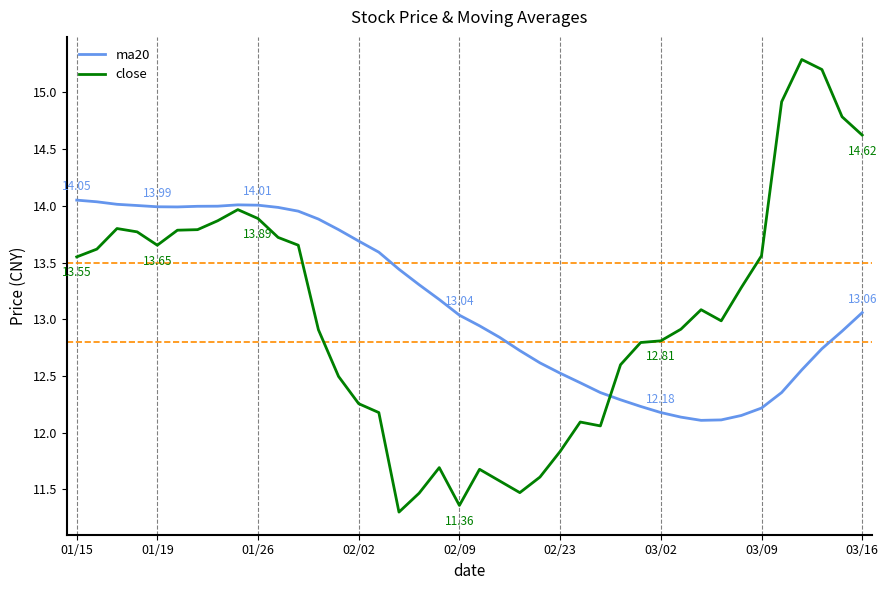

Which series has the widest spread of values?

close